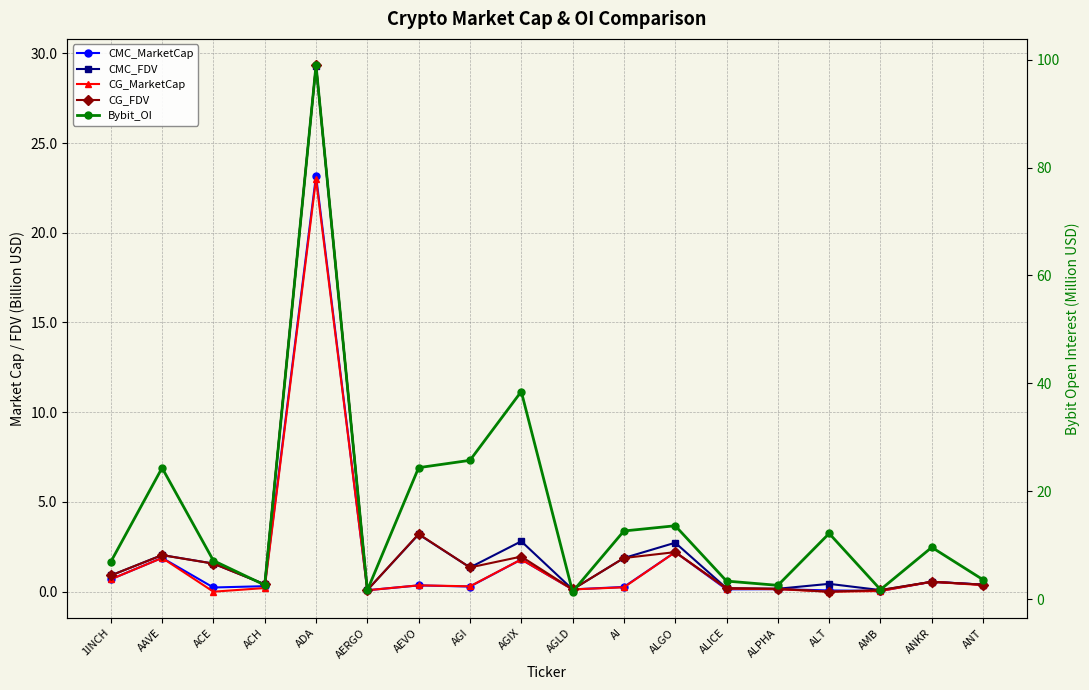

Which series changed the most between AGI and ANT?

Bybit_OI